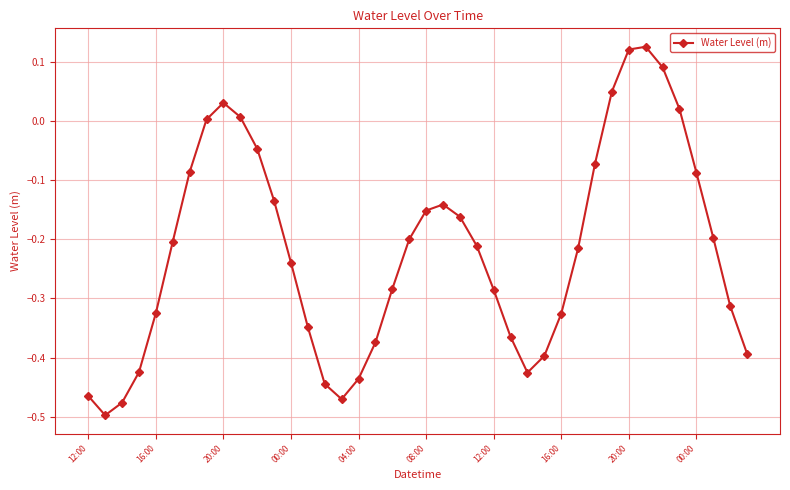

How many points are lower than both their immediate neighbors (excluding endpoints)?

3